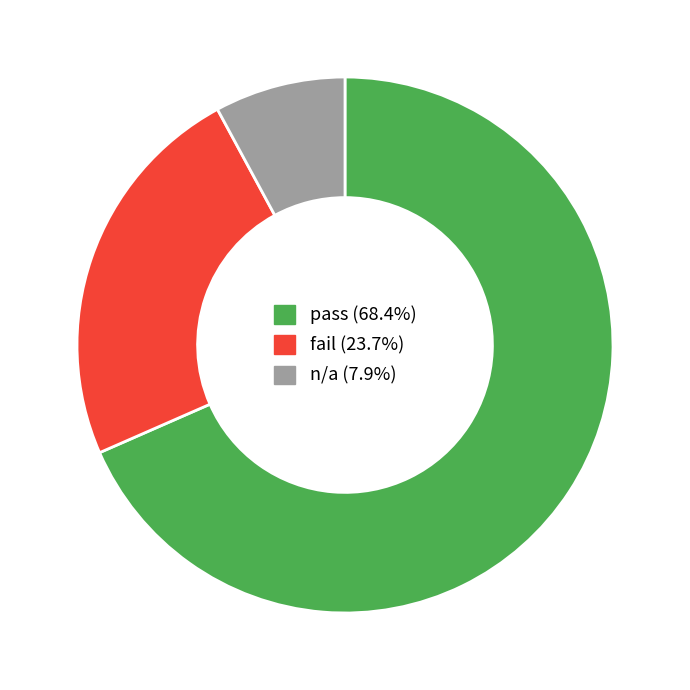

Rank the categories by value from highest to lowest.

pass, fail, n/a